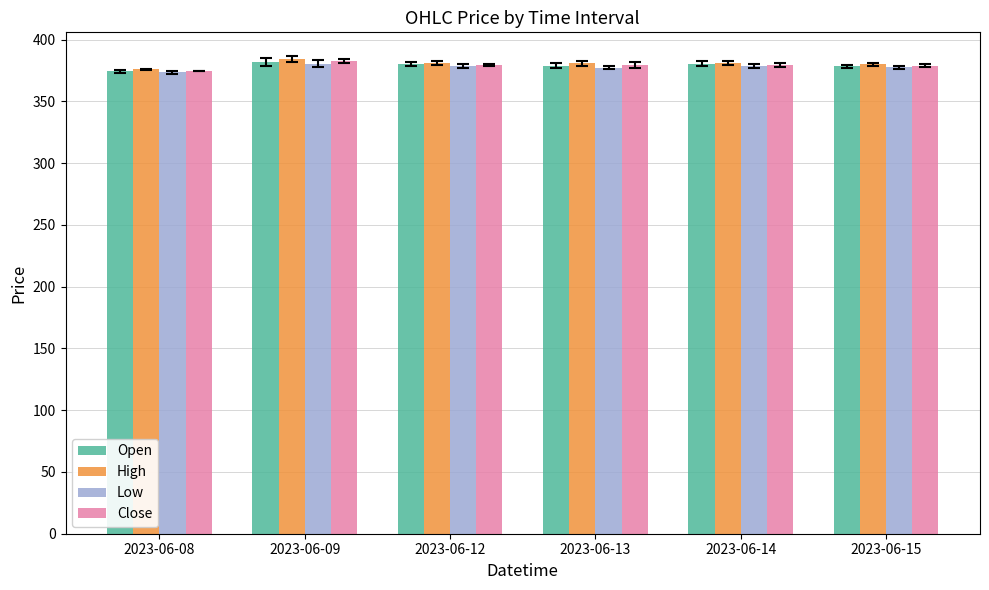

True or false: Close has a value of 150.5 at 2023-06-14.

False